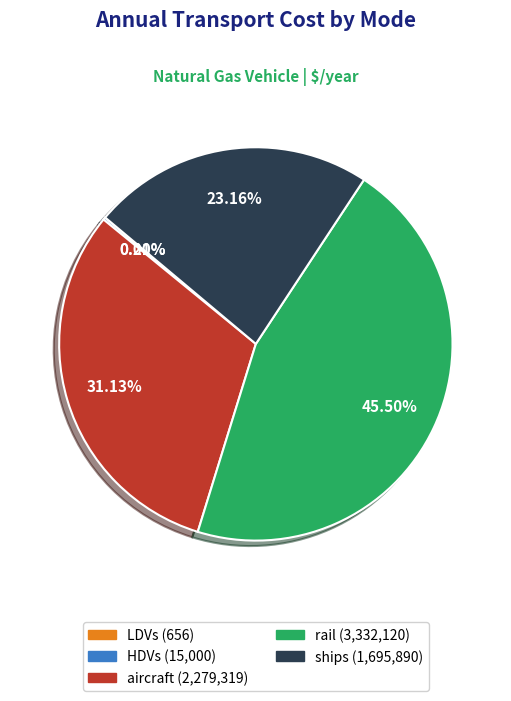

How much of the chart is everything except ships?

76.8%